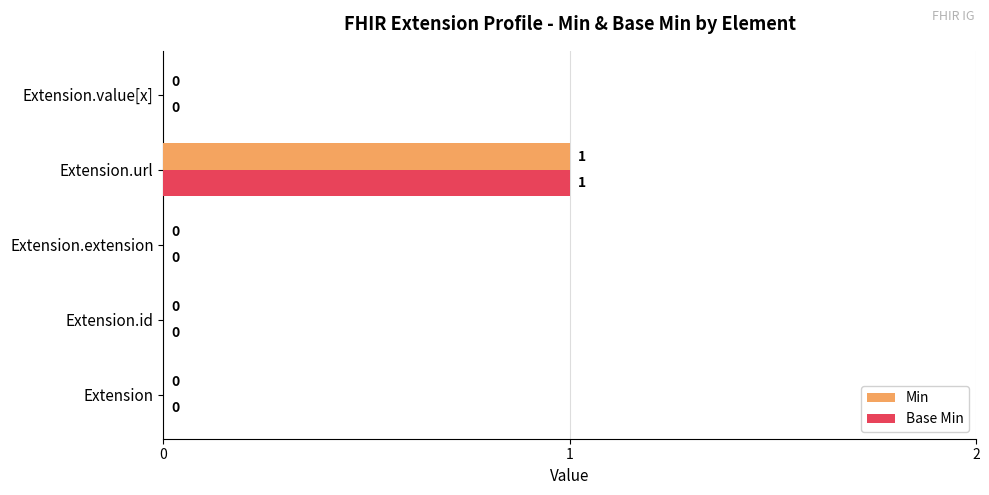

Which category has the highest value in the Min series?

Extension.url